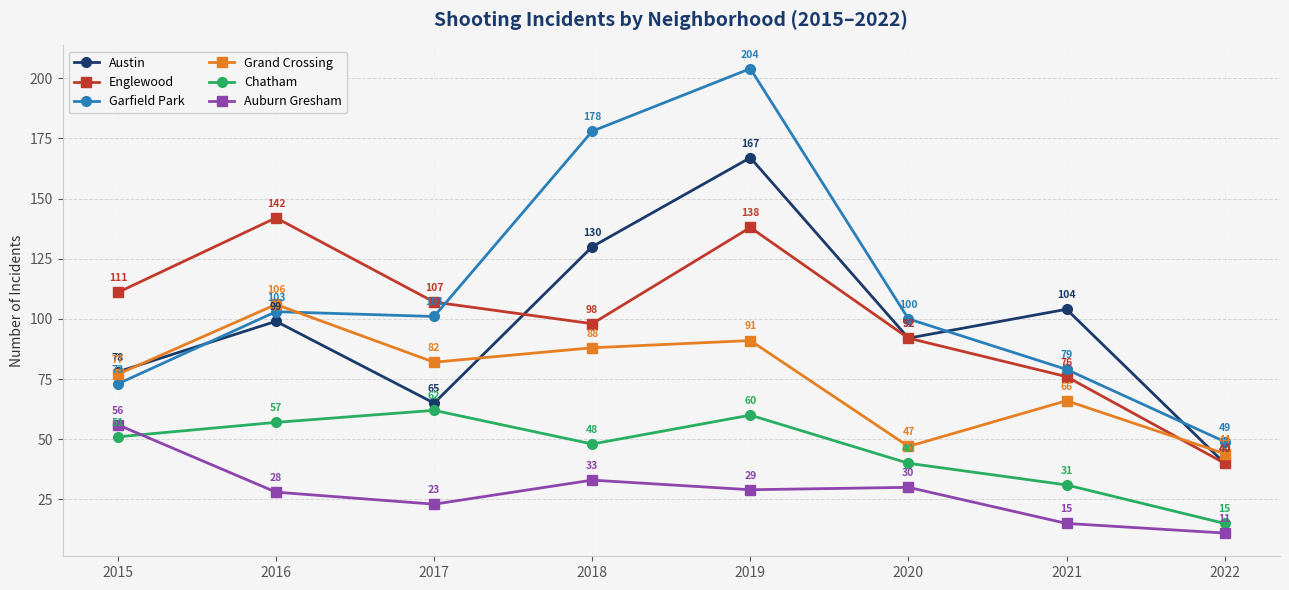

What is the greatest value displayed?

204